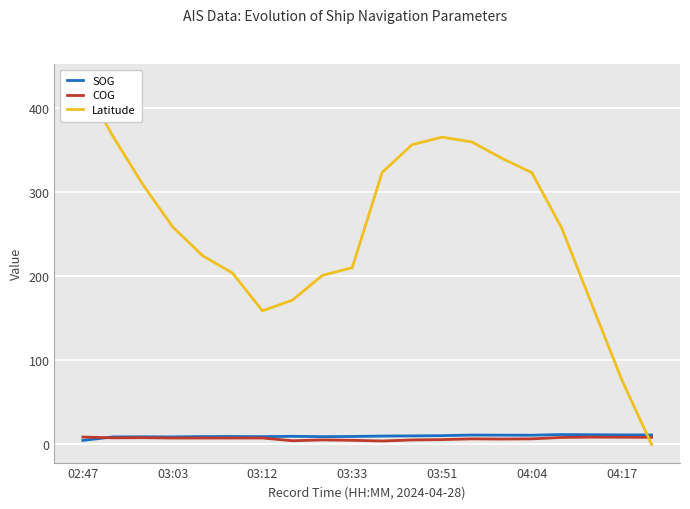

The value of Latitude at 03:12 is 156.3. True or false?

False